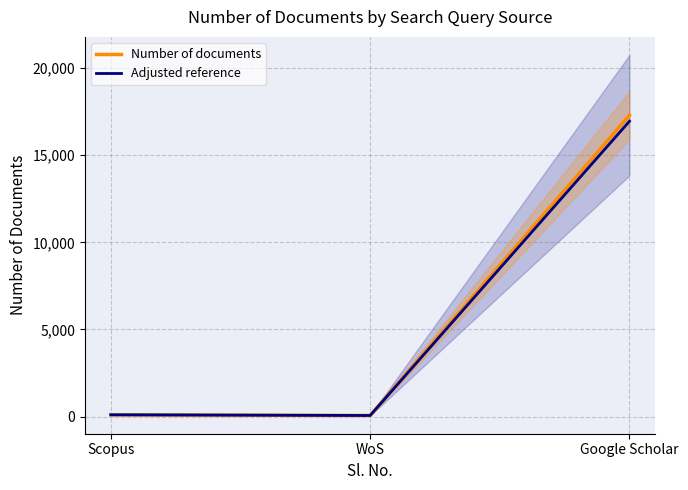

Reading left to right, what are all the values shown in this chart?

Number of documents: 104.0	64.0	17300.0
Adjusted reference: 101.9	62.7	16954.0